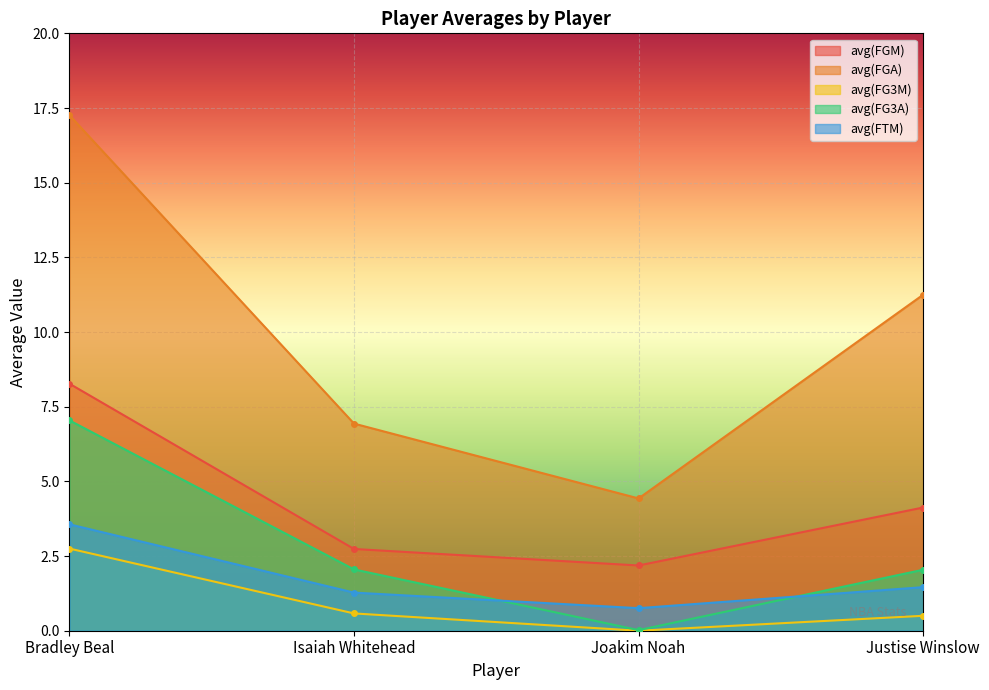

True or false: avg(FG3A) has more than 1 points higher than both neighbors.

False